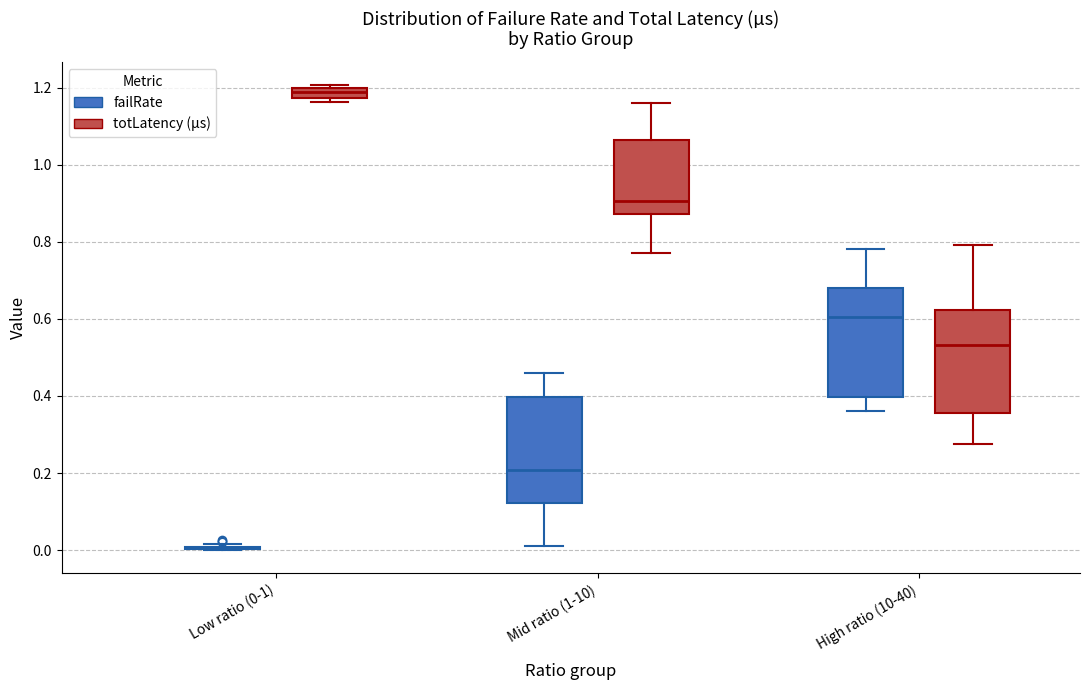

Where does the lower whisker of the box for Mid ratio (1-10) (failRate) end on the y-axis? The values are not printed on the chart, so give them approximately, as read against the axis.

0.02